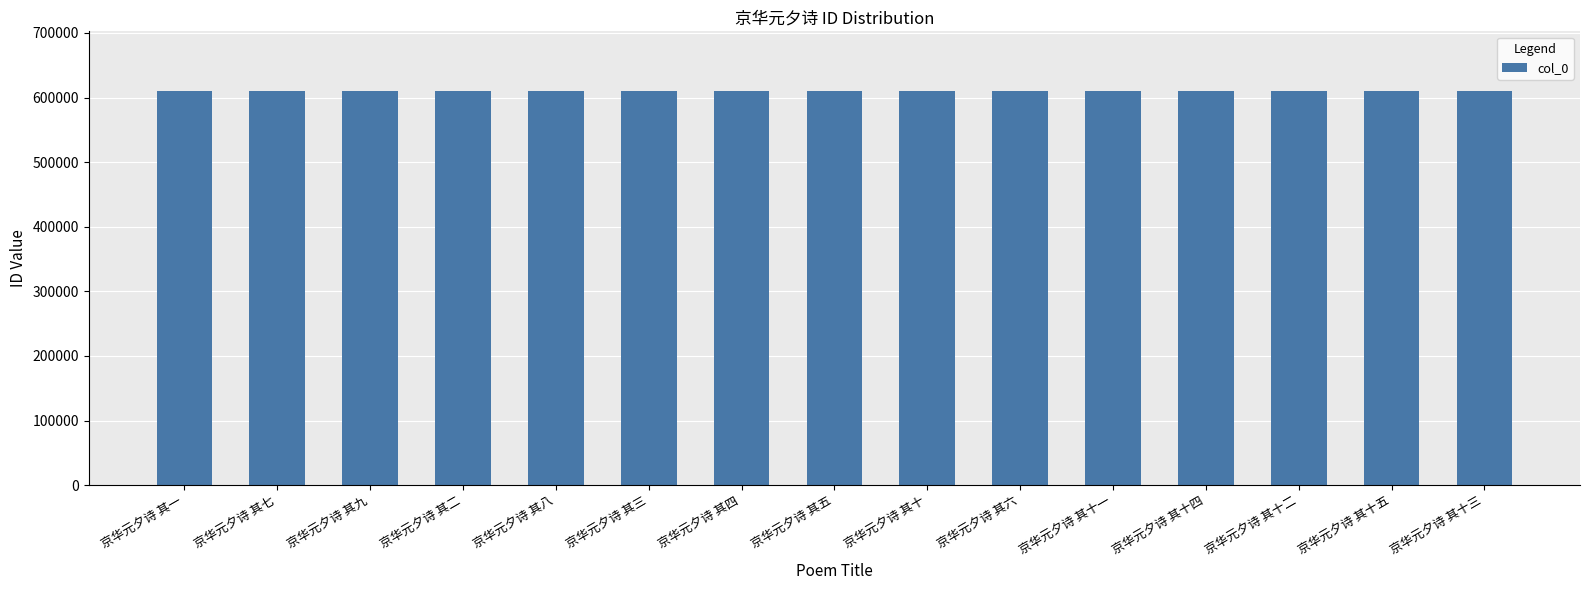

What is the label of the 10th bar from the left?

京华元夕诗 其六